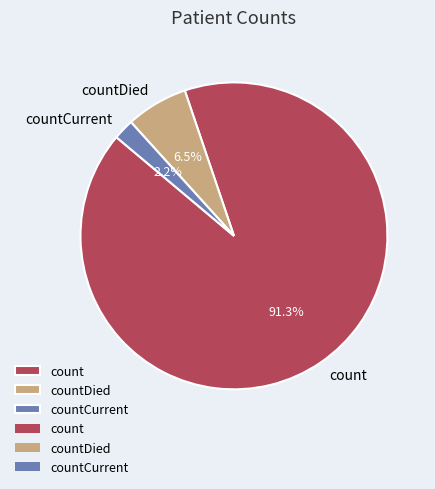

Rank the categories by value from highest to lowest.

count, countDied, countCurrent